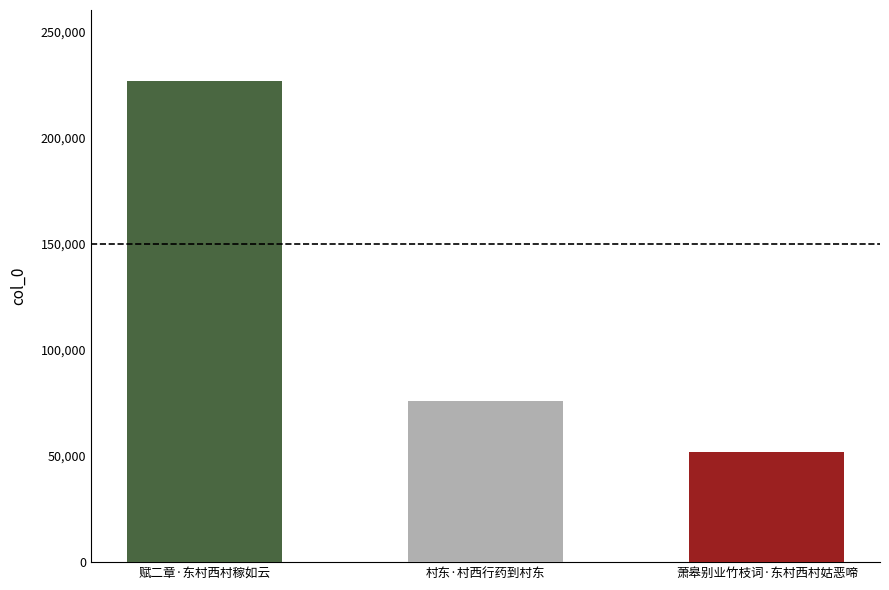

Count the values in the range 51820 to 226333.

3